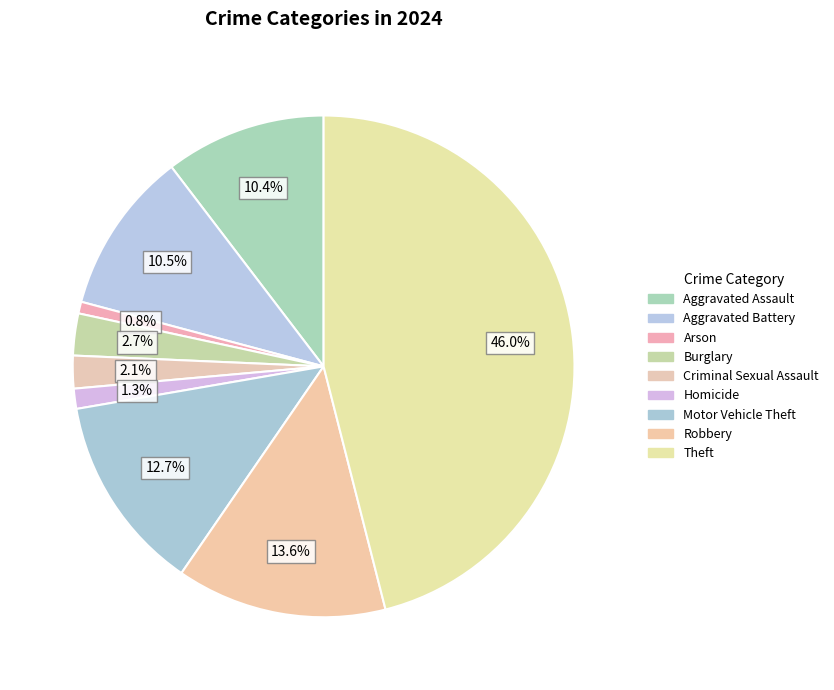

Rank the categories by value from lowest to highest.

Arson, Homicide, Criminal Sexual Assault, Burglary, Aggravated Assault, Aggravated Battery, Motor Vehicle Theft, Robbery, Theft